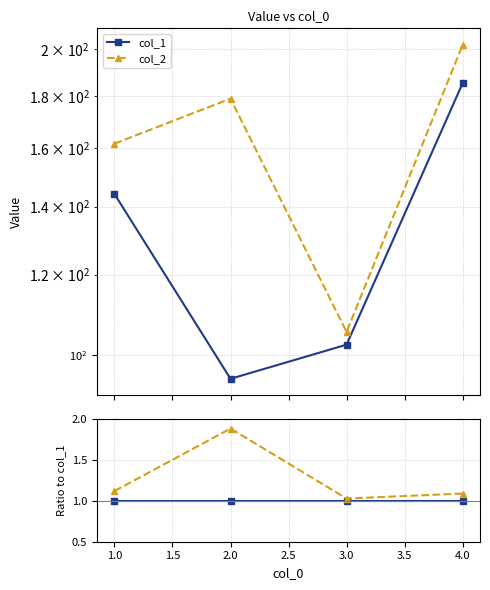

Which series has the largest range (max minus min)?

col_2